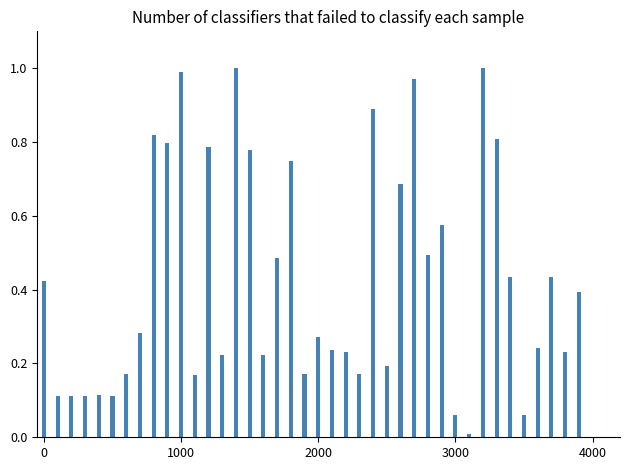

What is the sum of all values?

17.0